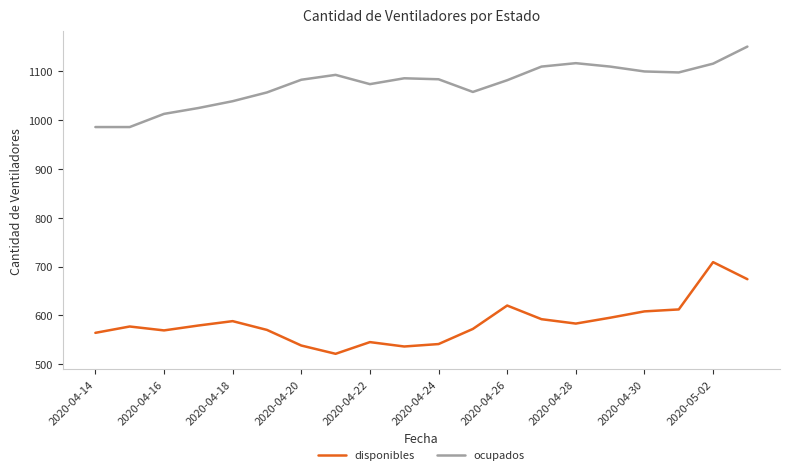

Which series has the largest total across all categories?

ocupados